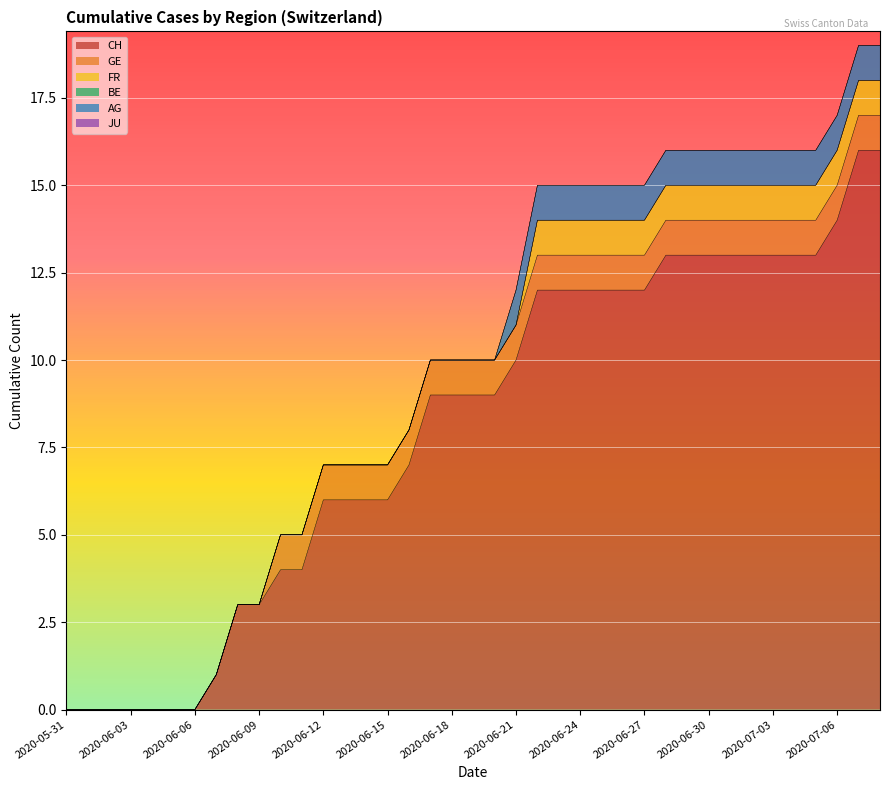

Count the GE values in the range 0 to 1.

39